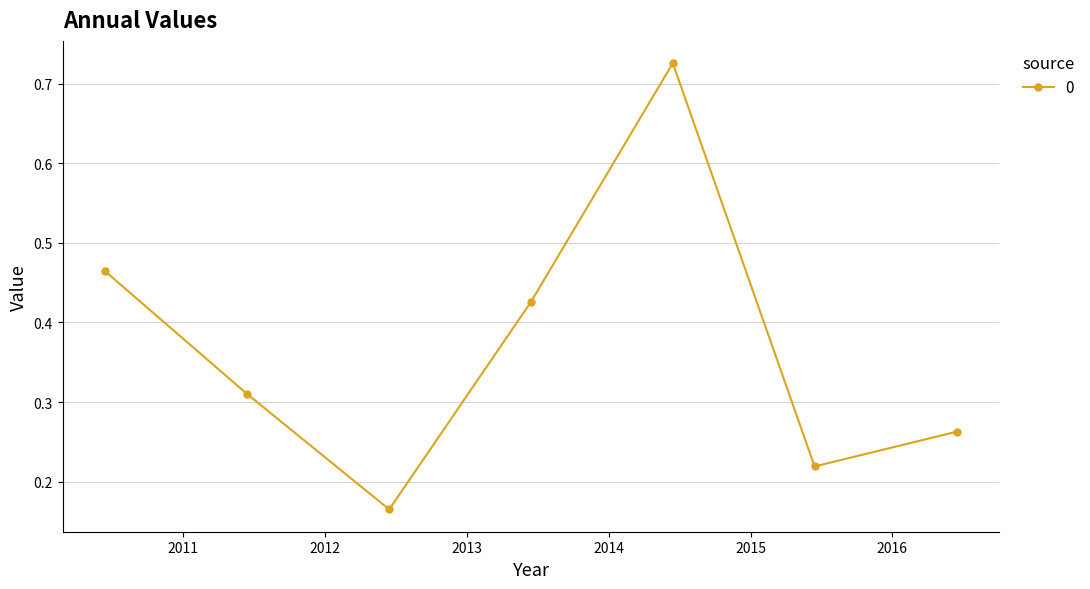

How many points are lower than both their immediate neighbors (excluding endpoints)?

2